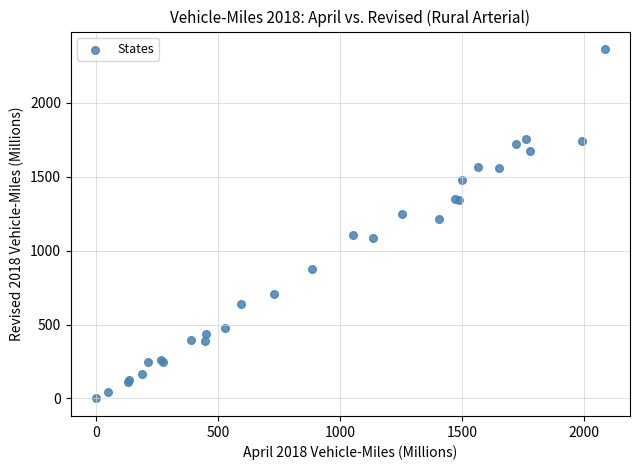

What Y value in the scatter plot is closest to 1182?

1213